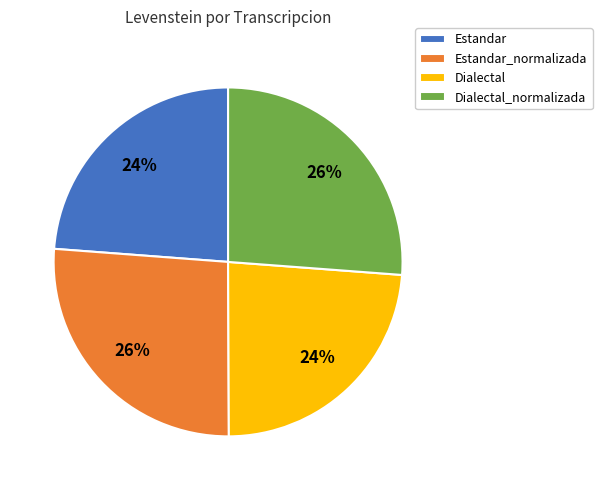

Does Dialectal account for over 50% of the chart?

No